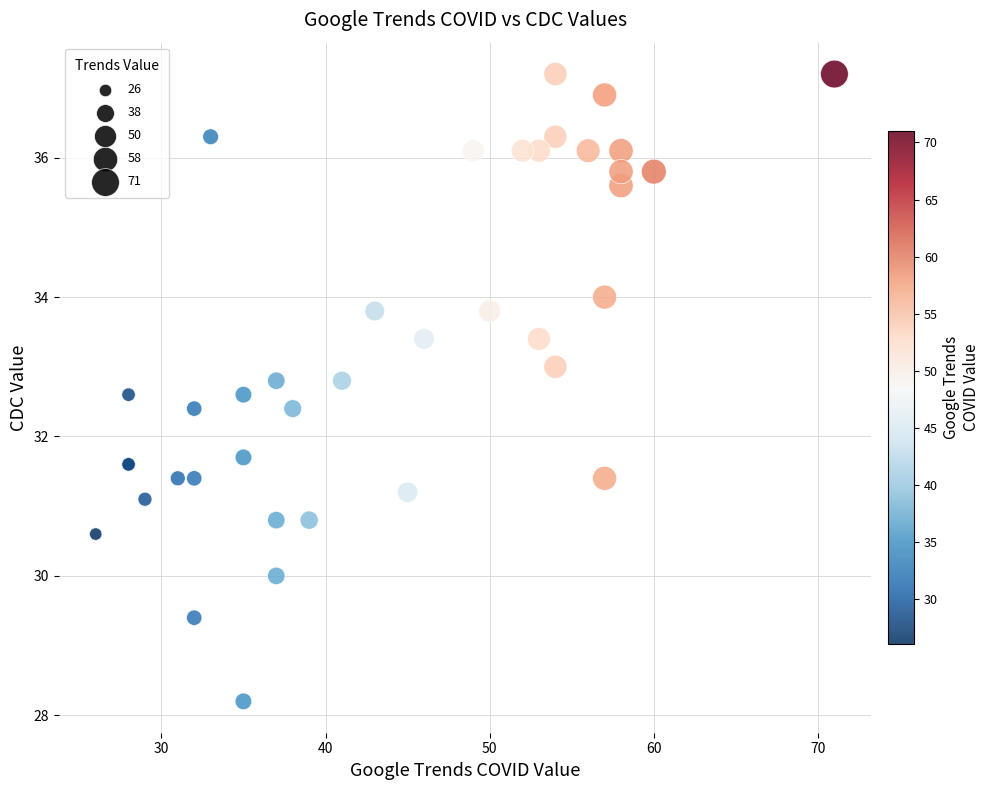

What Y value in the scatter plot is closest to 32?

31.7